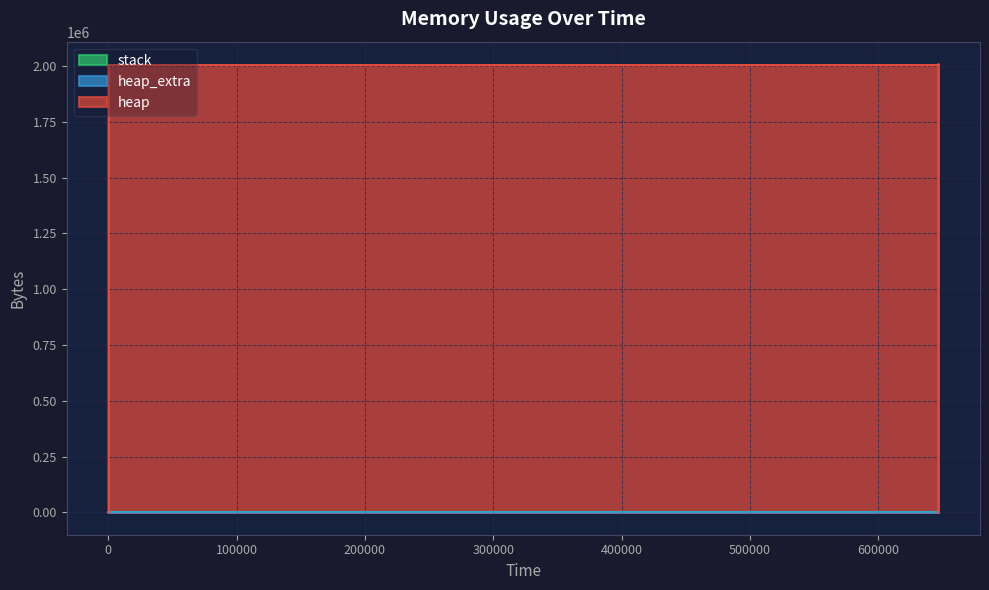

At which category is the sum across all series the highest?

646969